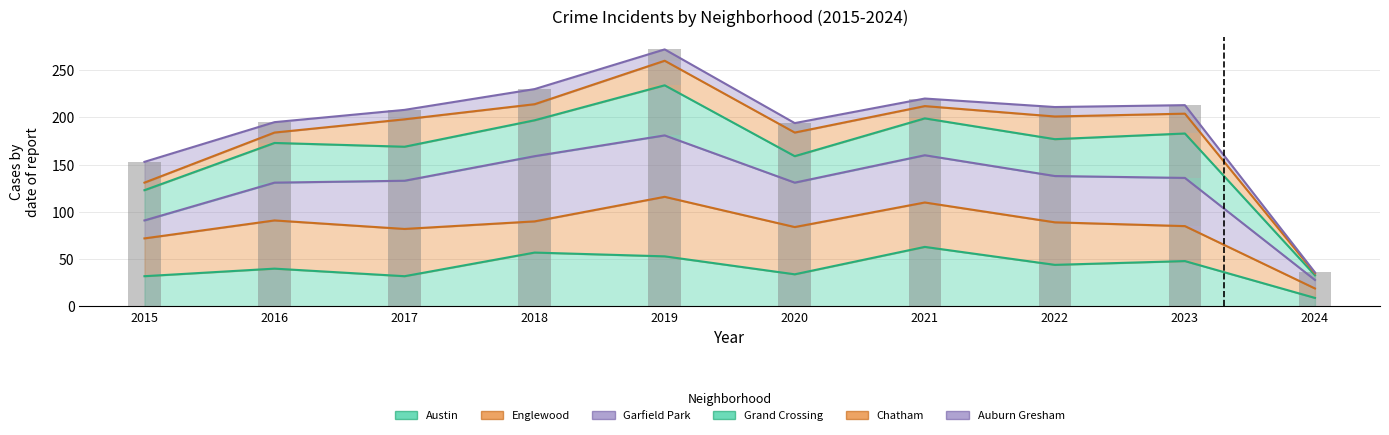

Which series changed the most between 2019 and 2020?

Grand Crossing